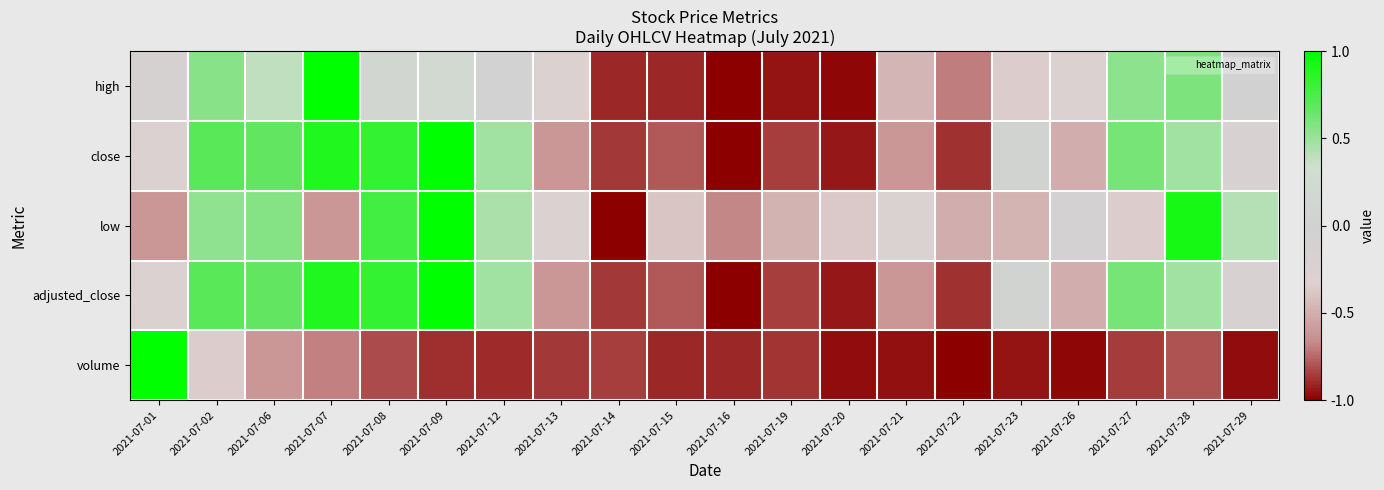

Which series has the largest total across all categories?

low